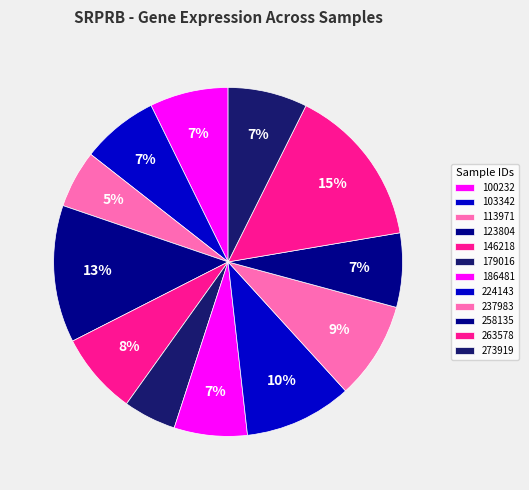

What percentage is NOT represented by 263578?

85.0%